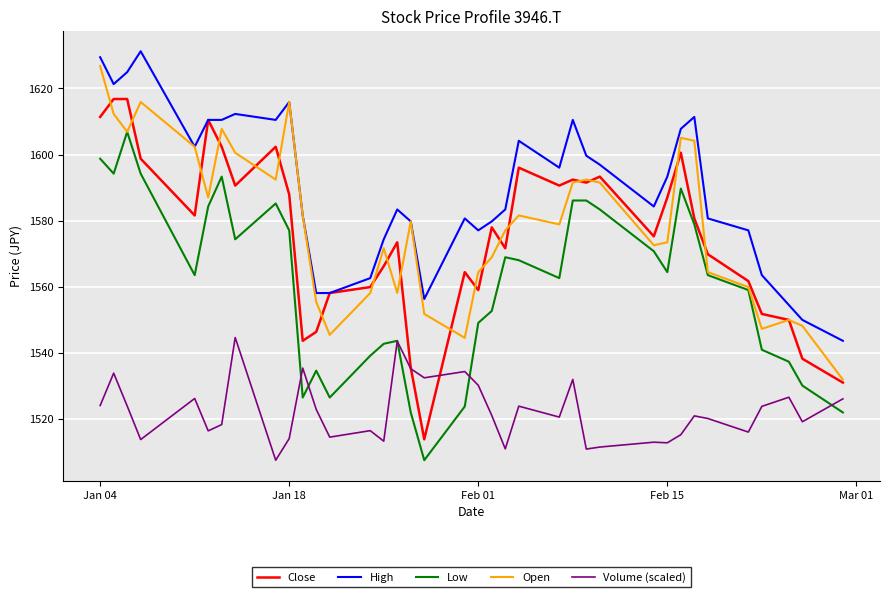

Which series has the largest range (max minus min)?

Close